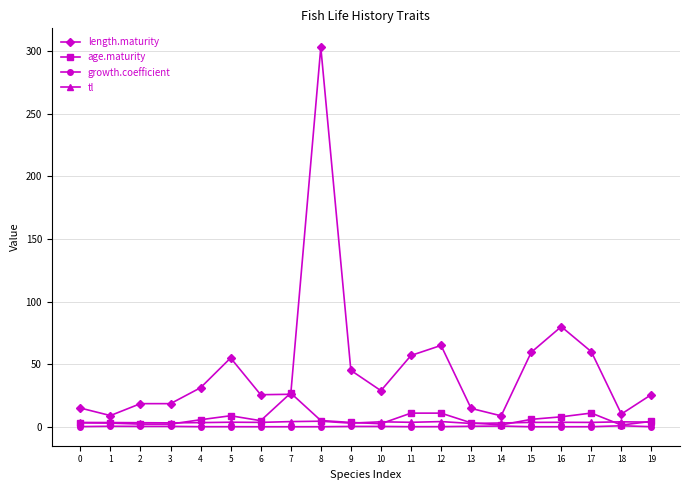

Which series has the largest total across all categories?

length.maturity